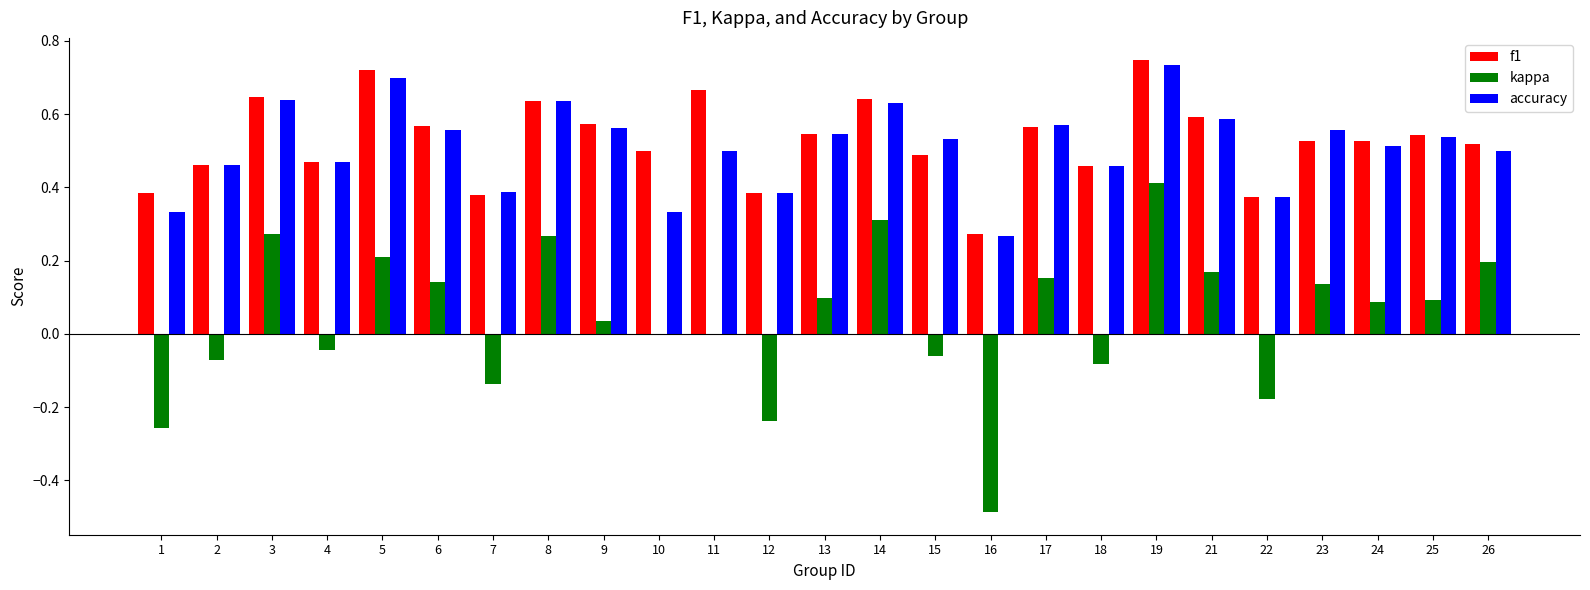

Which category has the highest value in the accuracy series?

19